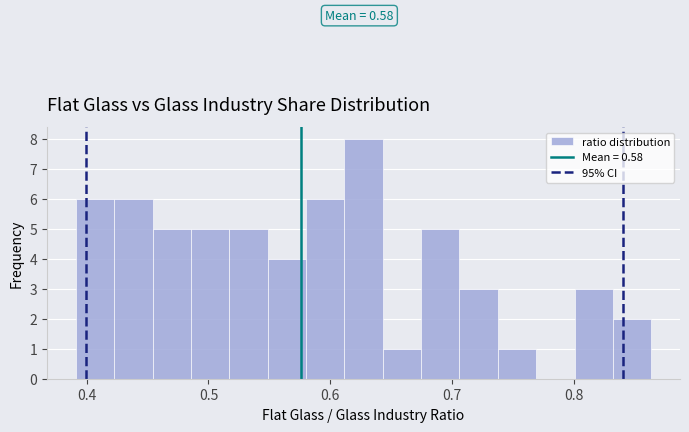

Around what value on the x-axis is the tallest bar? Give the approximate position of its centre, as read against the axis.

0.63